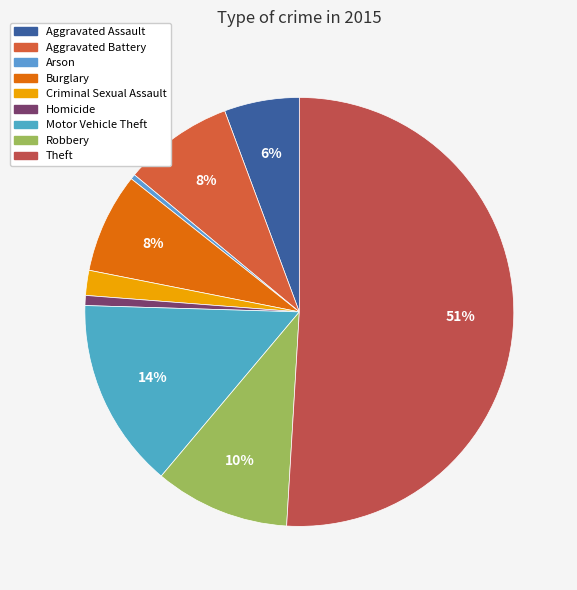

What is the majority slice?

Theft